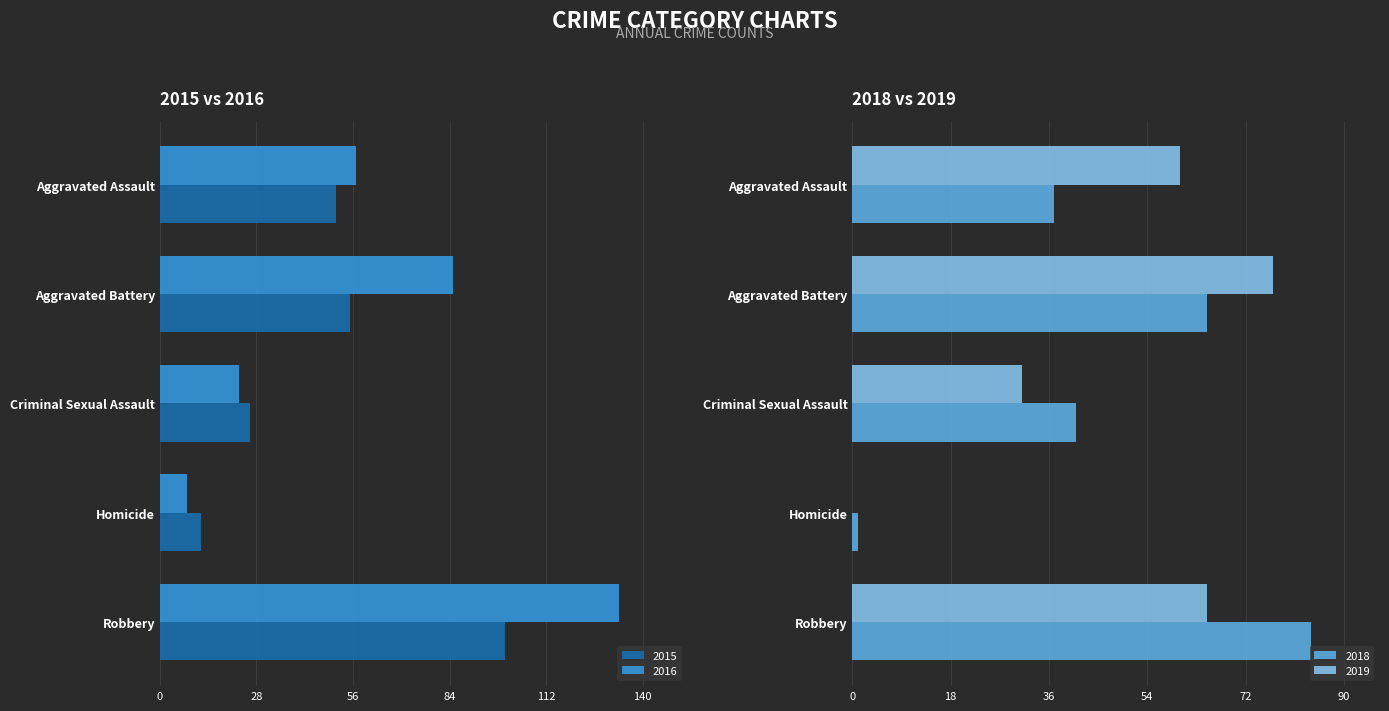

Is it true that 2015 equals 22 at Aggravated Battery?

False